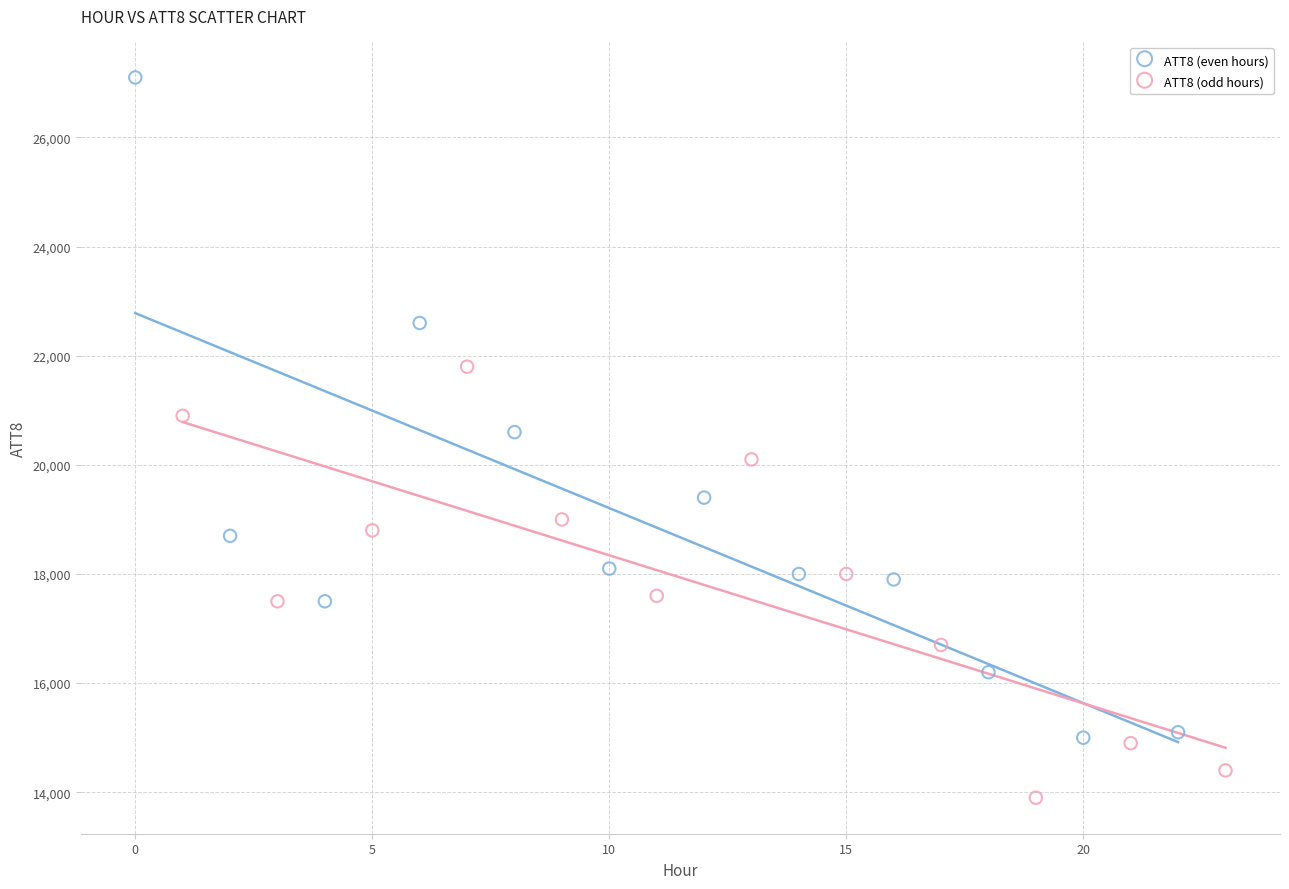

Which series has the largest Y range (max minus min)?

ATT8 (even hours)